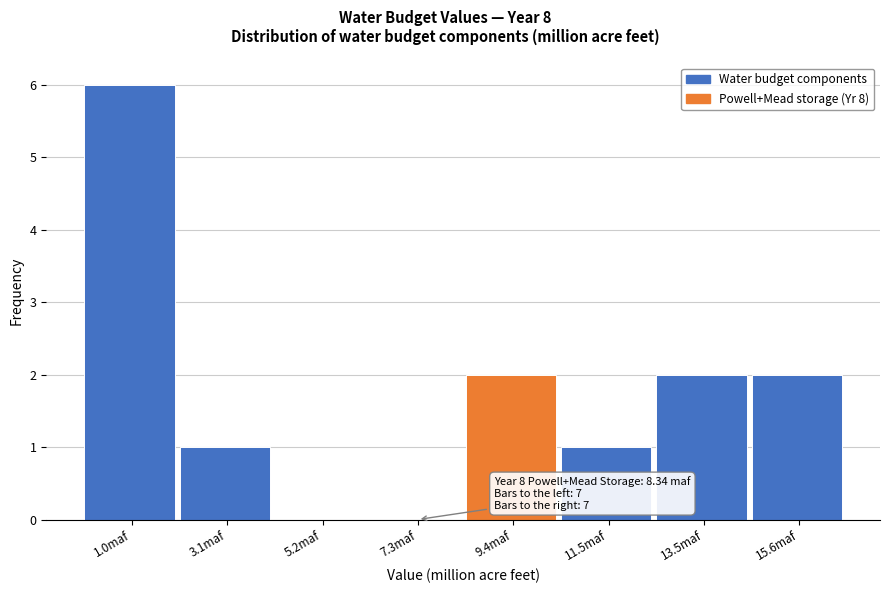

Which range on the x-axis has the tallest bar?

0.0 to 2.0